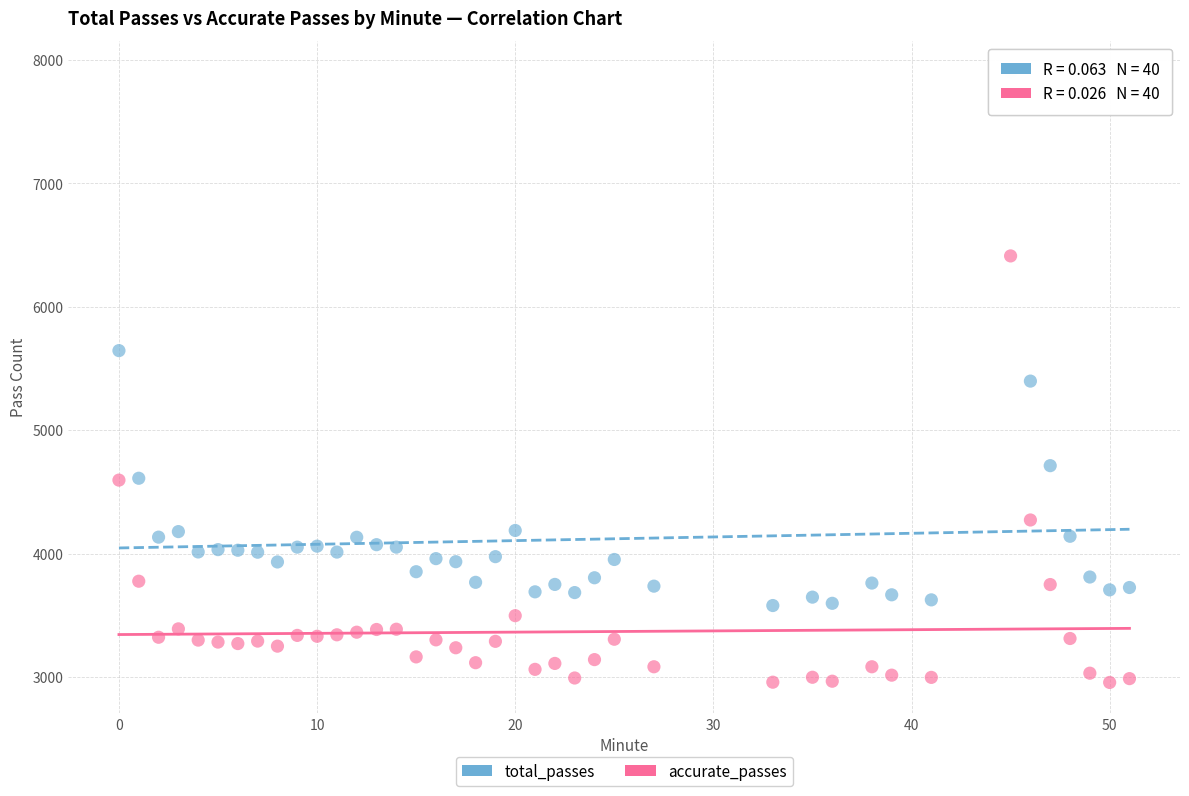

Which series contains the lowest Y value?

accurate_passes